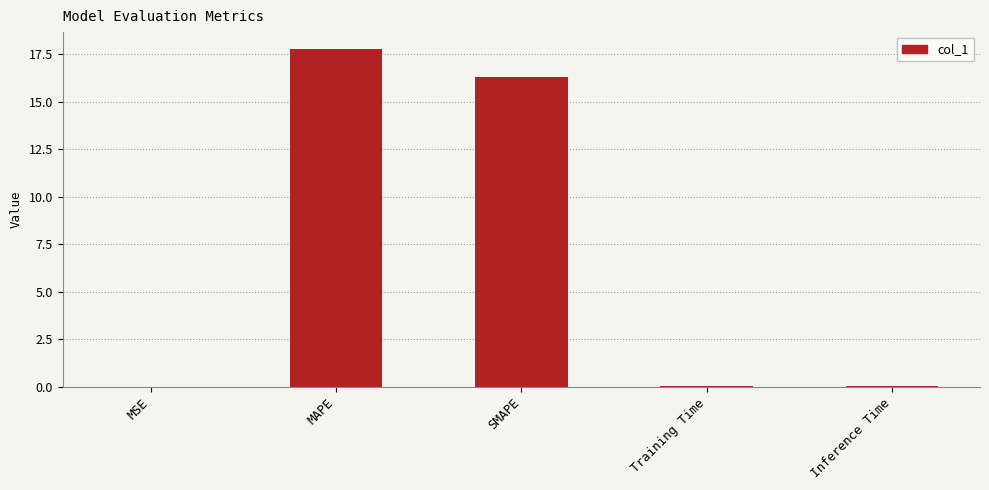

Read the value at SMAPE.

16.3